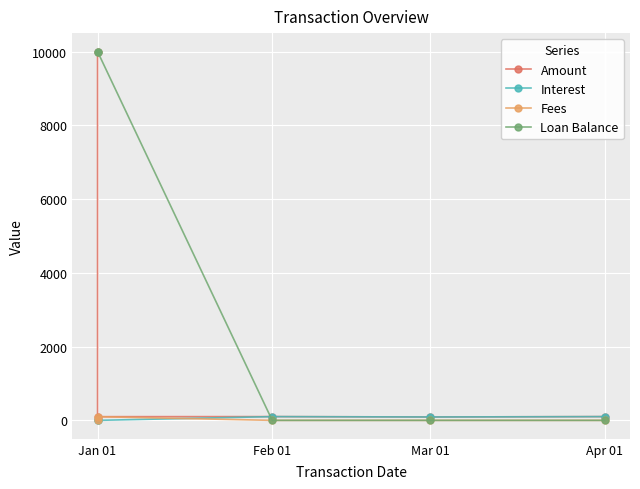

How many data points in Loan Balance are above 0?

2